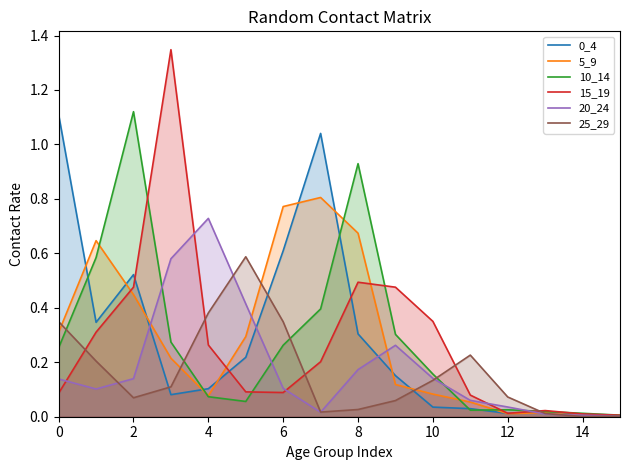

The value of 25_29 at 4 is 0.1. True or false?

False